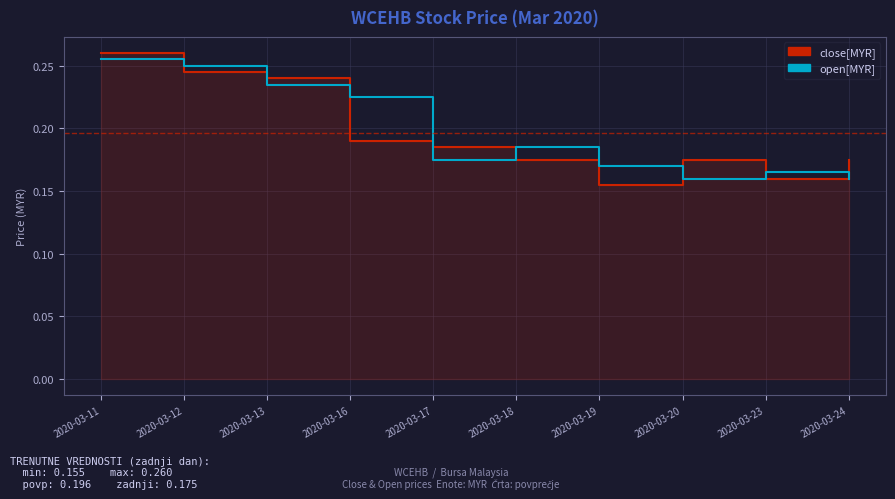

Reading left to right, transcribe all the data shown in this chart.

close: 0.3	0.2	0.2	0.2	0.2	0.2	0.2	0.2	0.2	0.2
open: 0.3	0.2	0.2	0.2	0.2	0.2	0.2	0.2	0.2	0.2